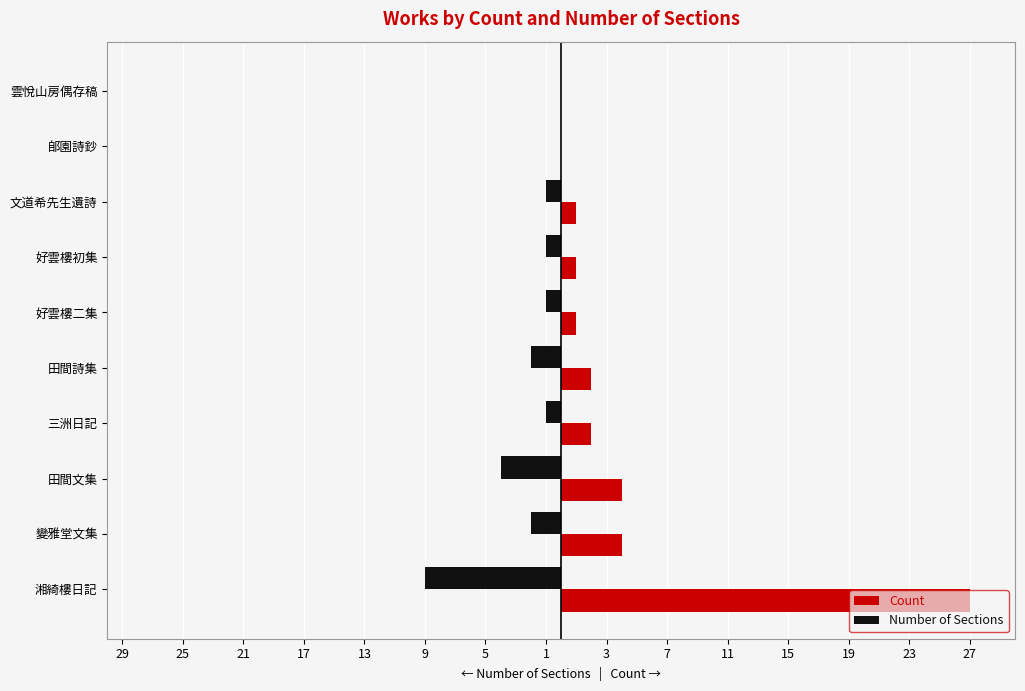

What are all the series names shown in the legend?

Count, Number of Sections